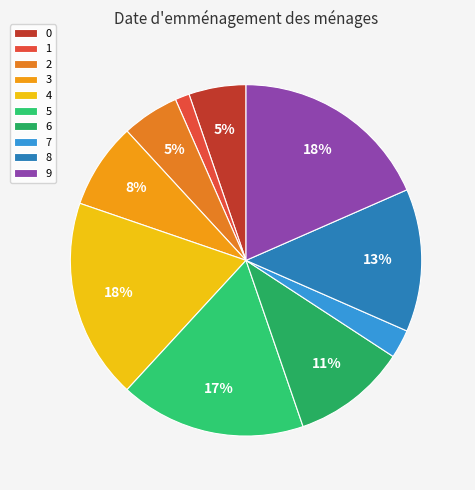

Is there any slice that represents more than half of the pie?

No